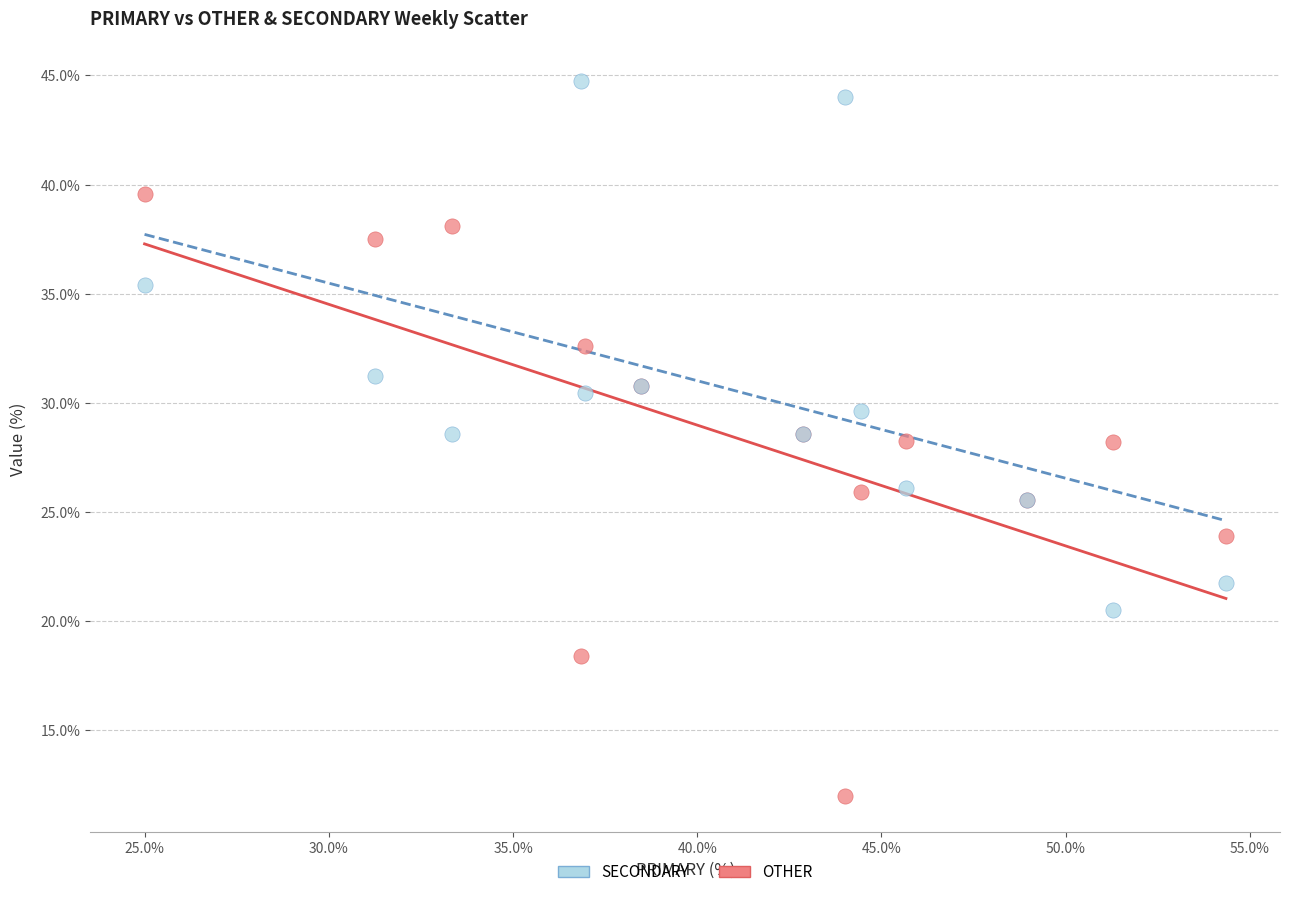

Which series reaches the minimum Y coordinate?

OTHER